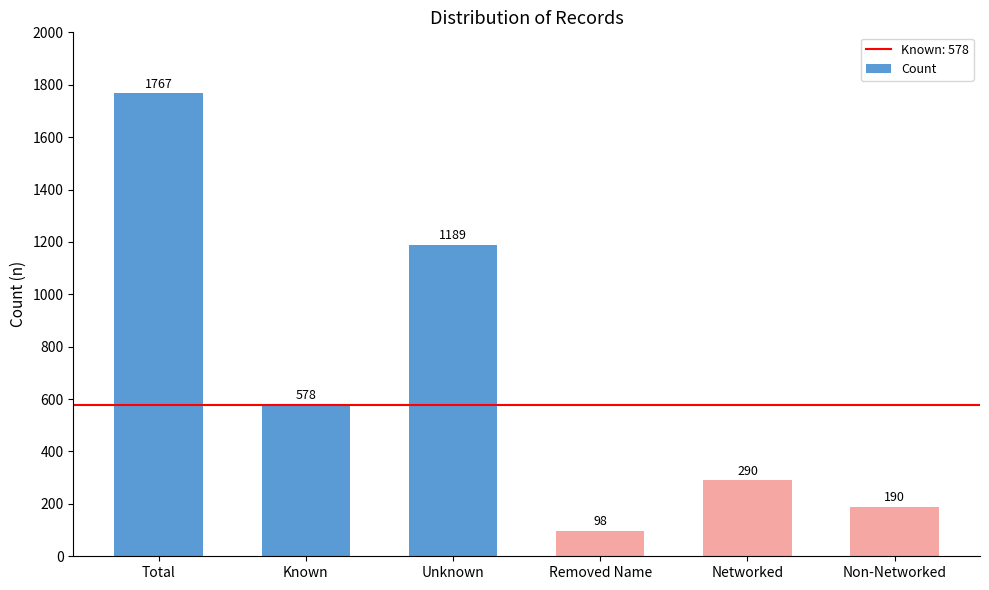

Which has a higher value, Unknown or Known?

Unknown